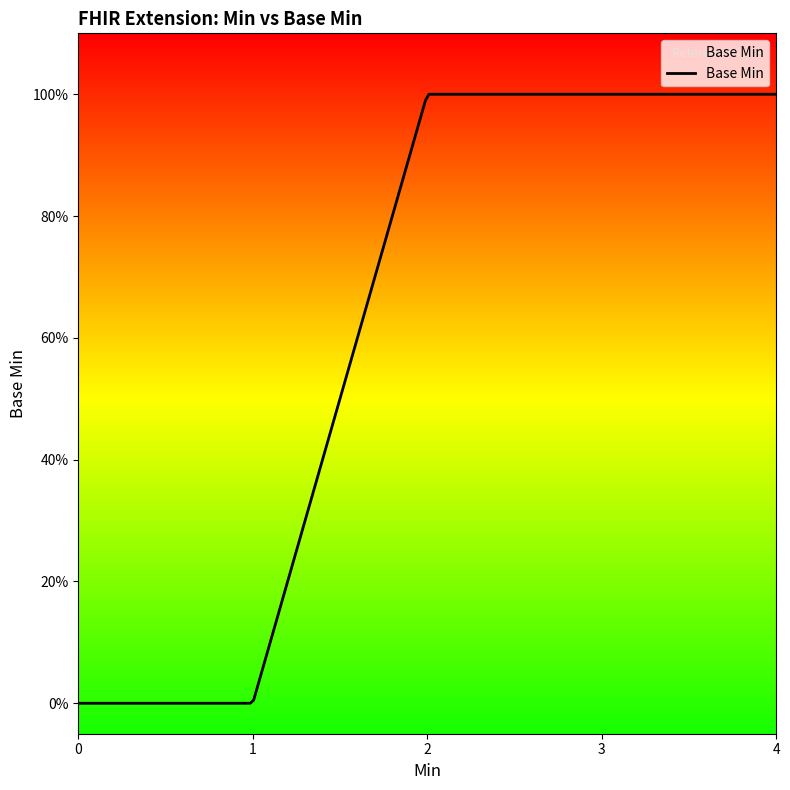

Is this an area chart (filled region under the line)?

Yes